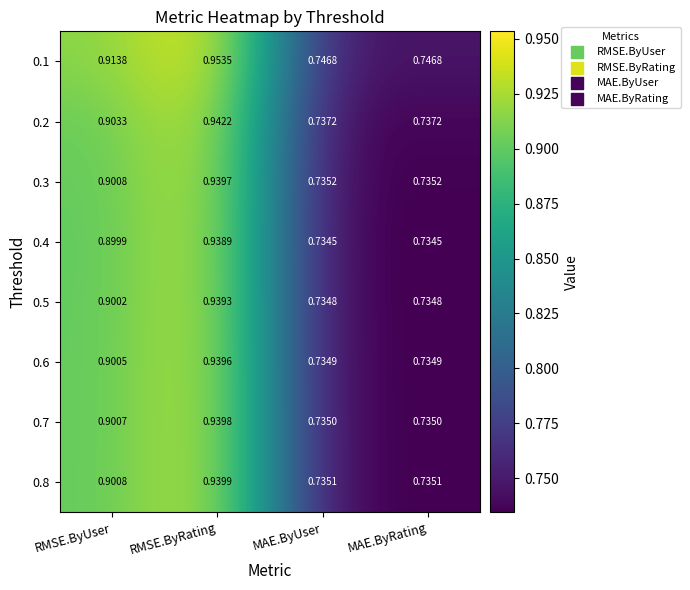

At which category is the sum across all series the highest?

RMSE.ByRating